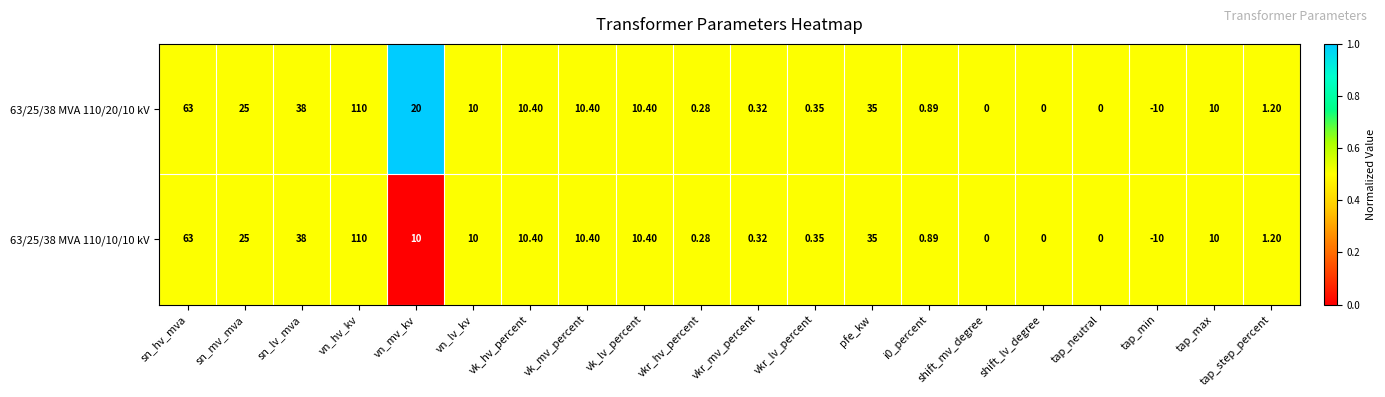

Which series has the largest total across all categories?

63/25/38 MVA 110/20/10 kV